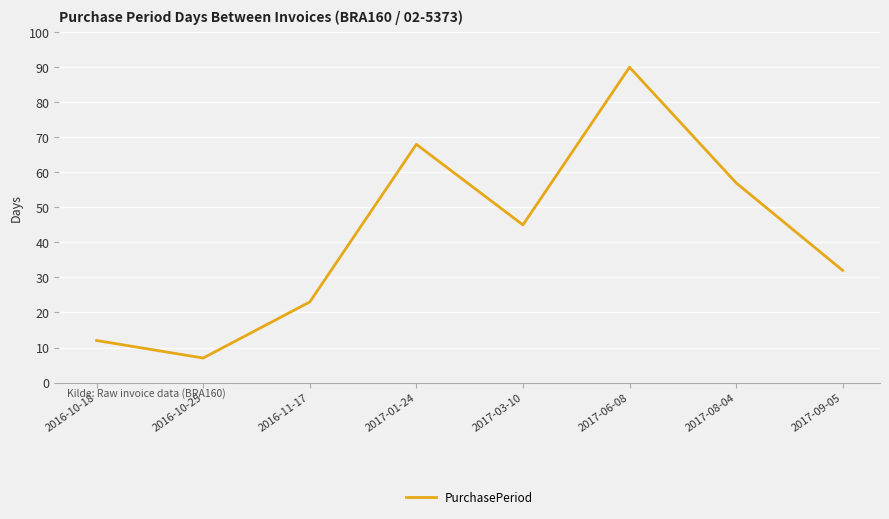

Which category has the lowest value across all series?

2016-10-25